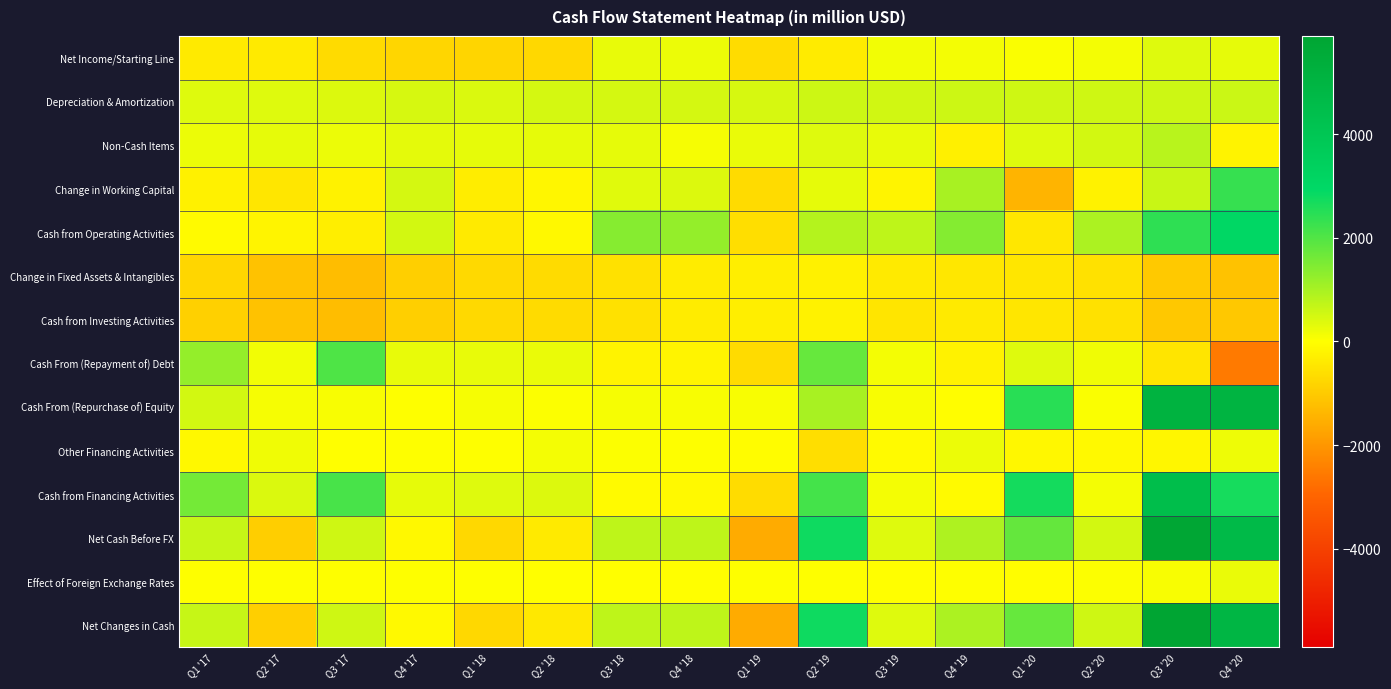

Reading left to right, list all the values displayed in this chart.

Net Income/Starting Line: Q1 '17=-397.2	Q2 '17=-401.4	Q3 '17=-671.2	Q4 '17=-770.8	Q1 '18=-784.6	Q2 '18=-742.7	Q3 '18=254.7	Q4 '18=209.7	Q1 '19=-667.6	Q2 '19=-389.3	Q3 '19=149.9	Q4 '19=132.0	Q1 '20=68.0	Q2 '20=129.0	Q3 '20=369.0	Q4 '20=296.0
Depreciation & Amortization: Q1 '17=376.6	Q2 '17=389.2	Q3 '17=400.6	Q4 '17=469.6	Q1 '18=416.2	Q2 '18=485.3	Q3 '18=502.8	Q4 '18=496.7	Q1 '19=467.6	Q2 '19=578.6	Q3 '19=530.9	Q4 '19=577.0	Q1 '20=553.0	Q2 '20=567.0	Q3 '20=584.0	Q4 '20=618.0
Non-Cash Items: Q1 '17=213.5	Q2 '17=293.2	Q3 '17=219.7	Q4 '17=314.1	Q1 '18=295.4	Q2 '18=294.8	Q3 '18=282.5	Q4 '18=114.3	Q1 '19=236.6	Q2 '19=387.1	Q3 '19=266.3	Q4 '19=-279.0	Q1 '20=386.0	Q2 '20=514.0	Q3 '20=812.0	Q4 '20=-209.0
Change in Working Capital: Q1 '17=-262.8	Q2 '17=-481.1	Q3 '17=-249.8	Q4 '17=497.0	Q1 '18=-325.4	Q2 '18=-167.0	Q3 '18=351.3	Q4 '18=414.1	Q1 '19=-676.1	Q2 '19=287.1	Q3 '19=-191.0	Q4 '19=995.0	Q1 '20=-1447.0	Q2 '20=-246.0	Q3 '20=635.0	Q4 '20=2314.0
Cash from Operating Activities: Q1 '17=-69.8	Q2 '17=-200.2	Q3 '17=-300.6	Q4 '17=509.9	Q1 '18=-398.4	Q2 '18=-129.7	Q3 '18=1391.3	Q4 '18=1234.8	Q1 '19=-639.6	Q2 '19=863.6	Q3 '19=756.0	Q4 '19=1425.0	Q1 '20=-440.0	Q2 '20=964.0	Q3 '20=2400.0	Q4 '20=3019.0
Change in Fixed Assets & Intangibles: Q1 '17=-772.6	Q2 '17=-1157.9	Q3 '17=-1244.7	Q4 '17=-906.1	Q1 '18=-728.6	Q2 '18=-677.2	Q3 '18=-559.8	Q4 '18=-353.4	Q1 '19=-305.2	Q2 '19=-267.9	Q3 '19=-409.9	Q4 '19=-449.0	Q1 '20=-481.0	Q2 '20=-566.0	Q3 '20=-1021.0	Q4 '20=-1164.0
Cash from Investing Activities: Q1 '17=-881.7	Q2 '17=-1157.9	Q3 '17=-1244.7	Q4 '17=-911.5	Q1 '18=-728.6	Q2 '18=-682.8	Q3 '18=-561.0	Q4 '18=-364.6	Q1 '19=-305.8	Q2 '19=-241.5	Q3 '19=-485.6	Q4 '19=-403.0	Q1 '20=-480.0	Q2 '20=-566.0	Q3 '20=-1039.0	Q4 '20=-1047.0
Cash From (Repayment of) Debt: Q1 '17=1225.3	Q2 '17=156.7	Q3 '17=2027.6	Q4 '17=263.2	Q1 '18=262.7	Q2 '18=245.6	Q3 '18=-221.9	Q4 '18=-197.4	Q1 '19=-677.2	Q2 '19=1765.0	Q3 '19=128.2	Q4 '19=-244.0	Q1 '20=387.0	Q2 '20=165.0	Q3 '20=-487.0	Q4 '20=-2553.0
Cash From (Repurchase of) Equity: Q1 '17=510.4	Q2 '17=101.6	Q3 '17=80.4	Q4 '17=19.8	Q1 '18=94.0	Q2 '18=31.1	Q3 '18=94.9	Q4 '18=76.1	Q1 '19=78.0	Q2 '19=1009.9	Q3 '19=69.1	Q4 '19=-46.0	Q1 '20=2469.0	Q2 '20=57.0	Q3 '20=5111.0	Q4 '20=5049.0
Other Financing Activities: Q1 '17=-136.9	Q2 '17=170.5	Q3 '17=-6.5	Q4 '17=2.9	Q1 '18=14.9	Q2 '18=122.0	Q3 '18=42.8	Q4 '18=9.3	Q1 '19=-53.8	Q2 '19=-632.1	Q3 '19=-79.1	Q4 '19=211.0	Q1 '20=-148.0	Q2 '20=-99.0	Q3 '20=-174.0	Q4 '20=196.0
Cash from Financing Activities: Q1 '17=1598.7	Q2 '17=428.8	Q3 '17=2101.5	Q4 '17=285.8	Q1 '18=371.7	Q2 '18=398.6	Q3 '18=-84.2	Q4 '18=-112.1	Q1 '19=-653.0	Q2 '19=2142.8	Q3 '19=118.2	Q4 '19=-79.0	Q1 '20=2708.0	Q2 '20=123.0	Q3 '20=4450.0	Q4 '20=2692.0
Net Cash Before FX: Q1 '17=647.2	Q2 '17=-929.3	Q3 '17=556.2	Q4 '17=-115.8	Q1 '18=-755.4	Q2 '18=-413.9	Q3 '18=746.1	Q4 '18=758.1	Q1 '19=-1598.5	Q2 '19=2764.9	Q3 '19=388.6	Q4 '19=943.0	Q1 '20=1788.0	Q2 '20=521.0	Q3 '20=5811.0	Q4 '20=4664.0
Effect of Foreign Exchange Rates: Q1 '17=11.6	Q2 '17=16.3	Q3 '17=7.8	Q4 '17=4.0	Q1 '18=10.1	Q2 '18=-22.6	Q3 '18=-6.4	Q4 '18=-4.1	Q1 '19=4.9	Q2 '19=0.6	Q3 '19=-11.5	Q4 '19=14.0	Q1 '20=-24.0	Q2 '20=38.0	Q3 '20=86.0	Q4 '20=234.0
Net Changes in Cash: Q1 '17=658.9	Q2 '17=-913.0	Q3 '17=564.0	Q4 '17=-111.8	Q1 '18=-745.3	Q2 '18=-436.5	Q3 '18=739.7	Q4 '18=754.0	Q1 '19=-1593.6	Q2 '19=2765.5	Q3 '19=377.1	Q4 '19=957.0	Q1 '20=1764.0	Q2 '20=559.0	Q3 '20=5897.0	Q4 '20=4898.0